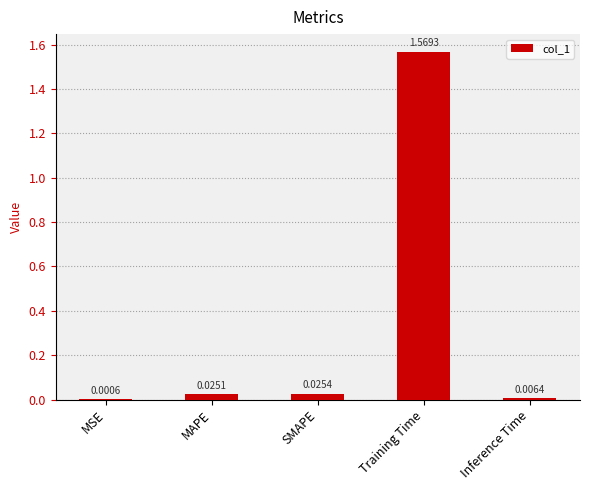

Which has a higher value, MSE or Inference Time?

Inference Time